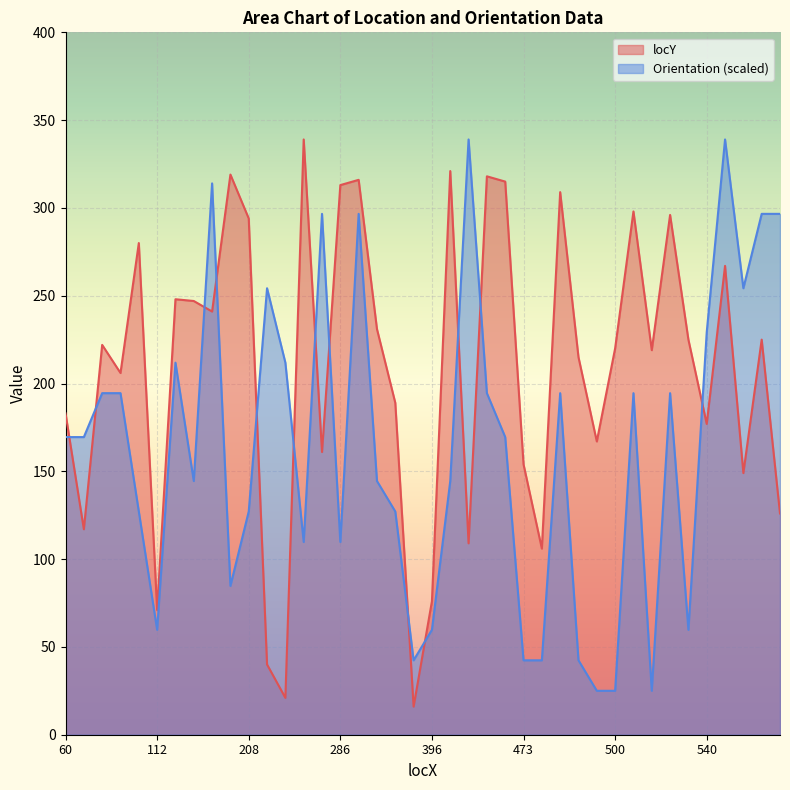

What is the total value across all series at 268?

448.8